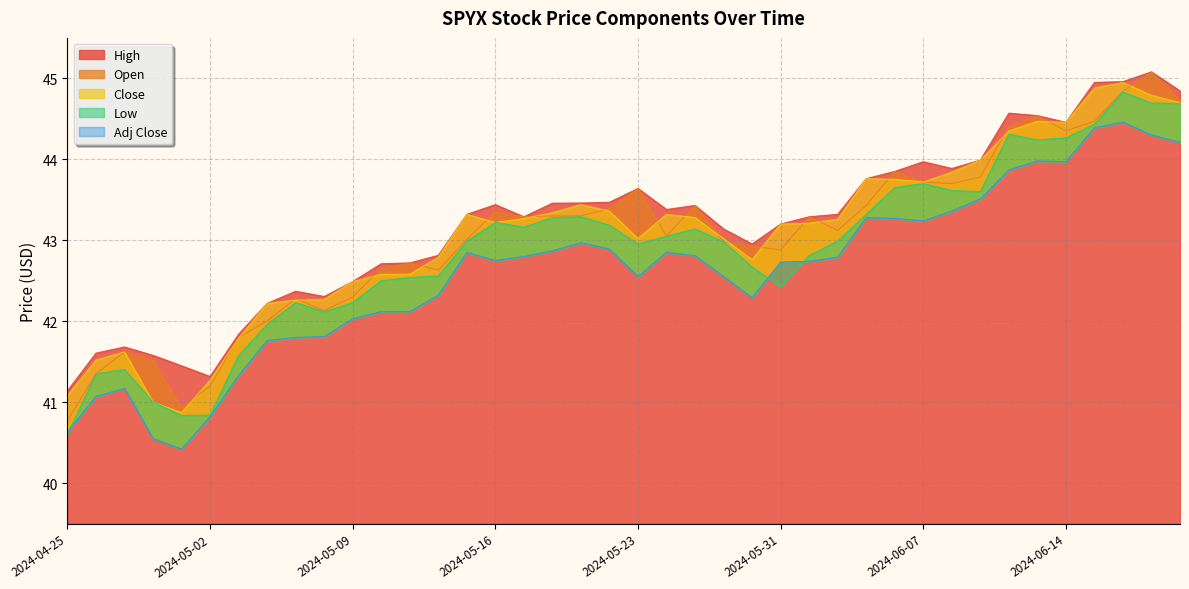

True or false: Close has more than 1 interior local peaks.

True